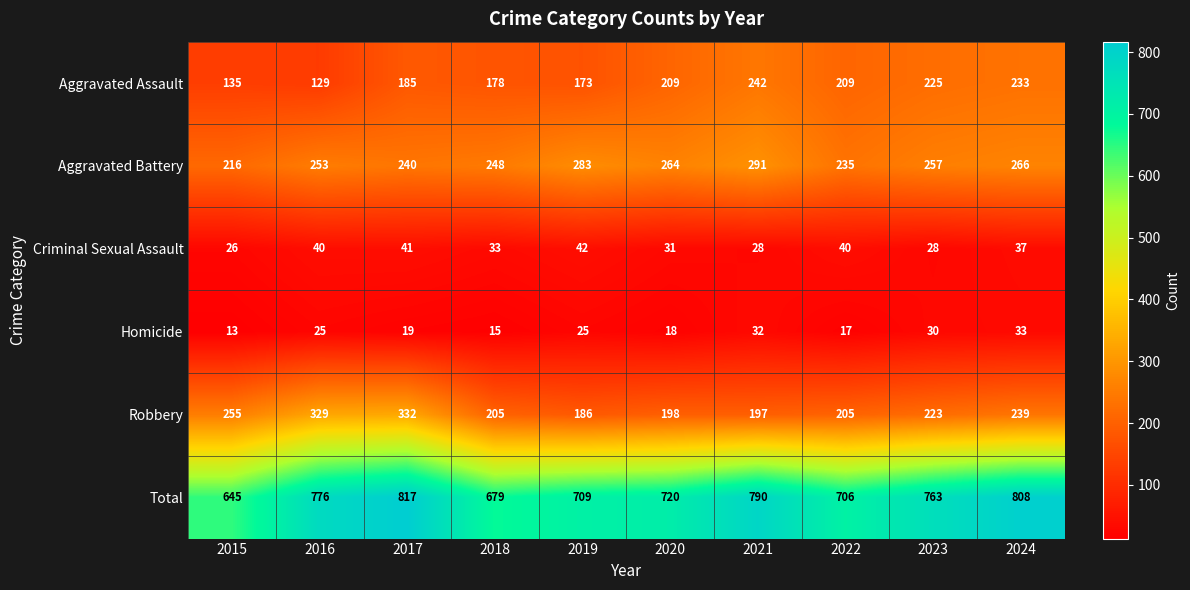

How many data points in Robbery are less than 223?

5